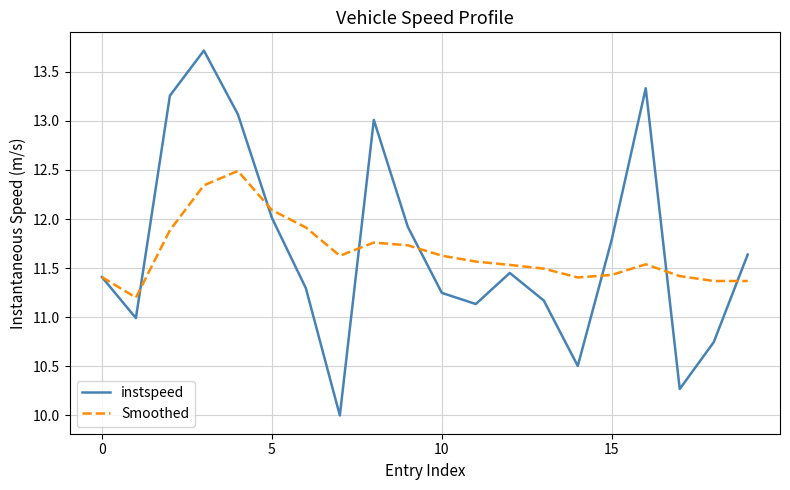

Which series has the largest range (max minus min)?

instspeed